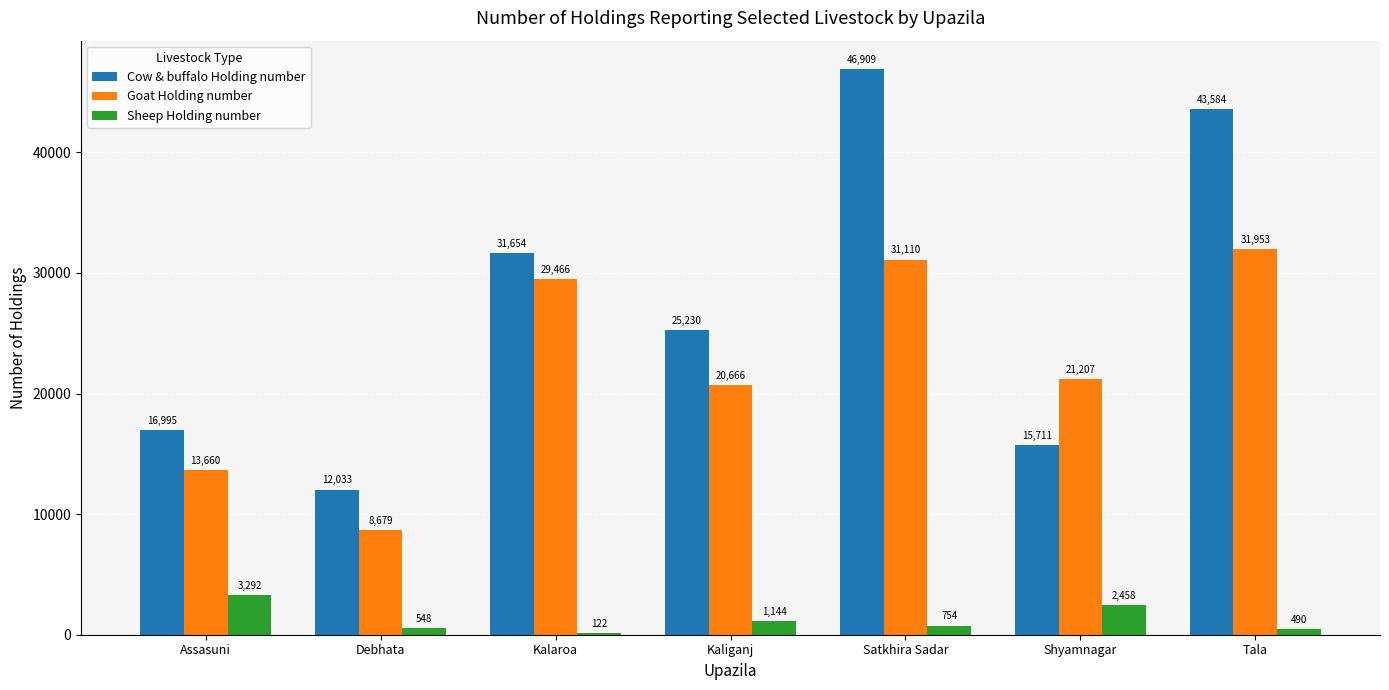

Between Assasuni and Kalaroa, which series saw the biggest shift?

Goat Holding number